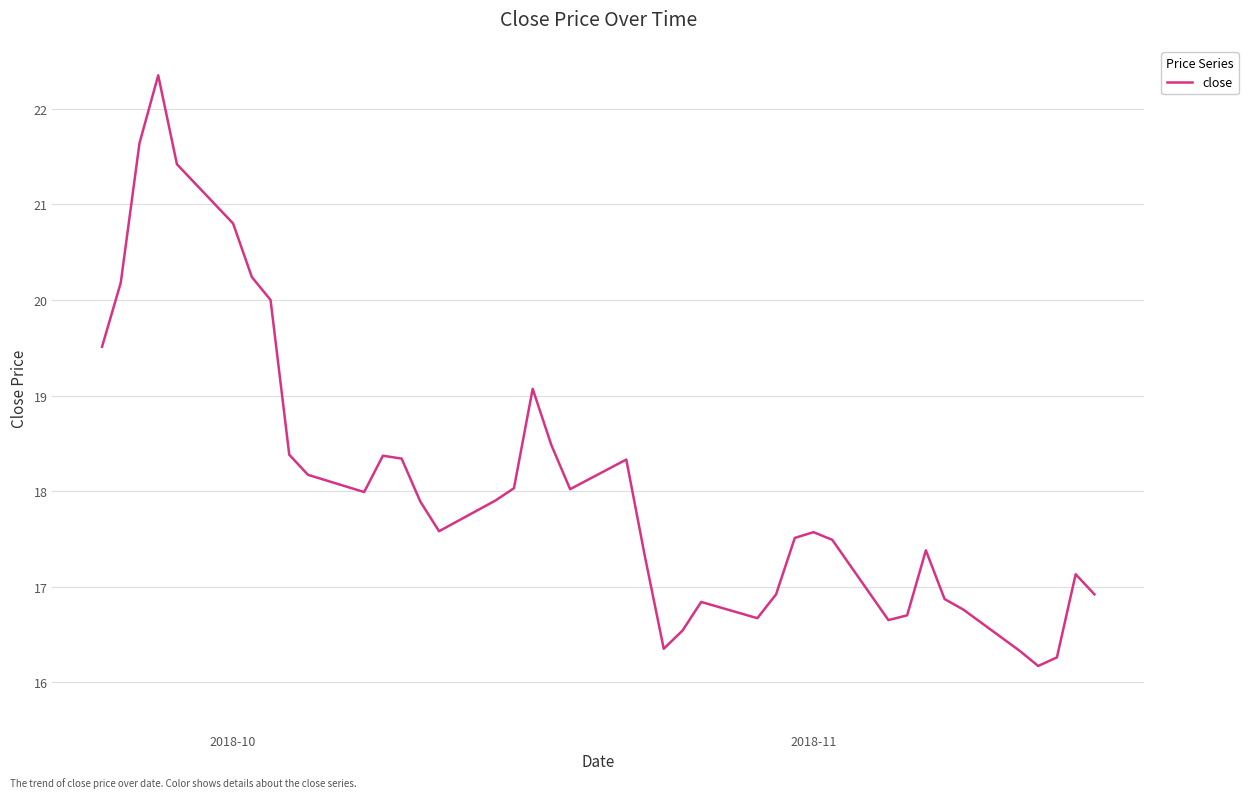

What is the minimum value shown in the chart?

16.2